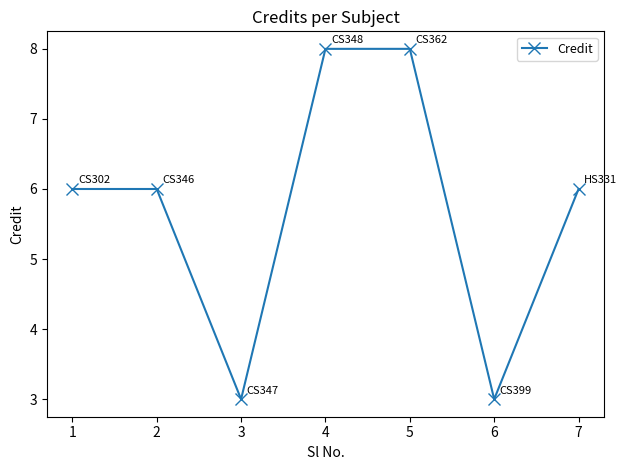

How many points are lower than both their immediate neighbors (excluding endpoints)?

2